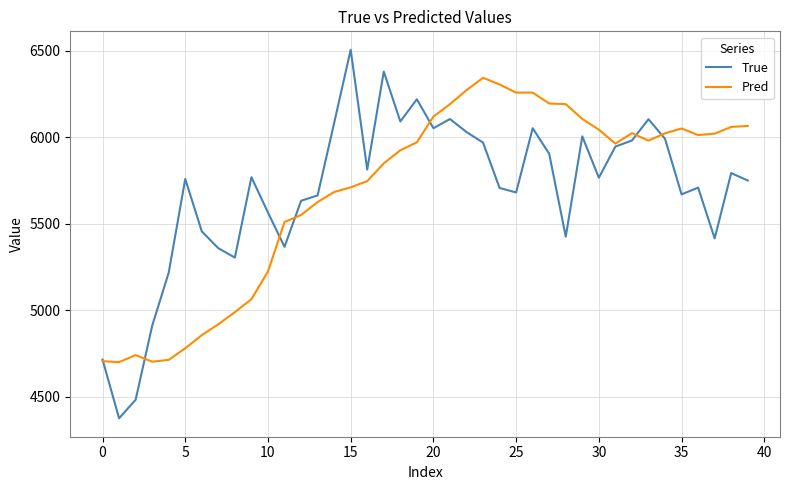

How many lines are shown in the chart?

2